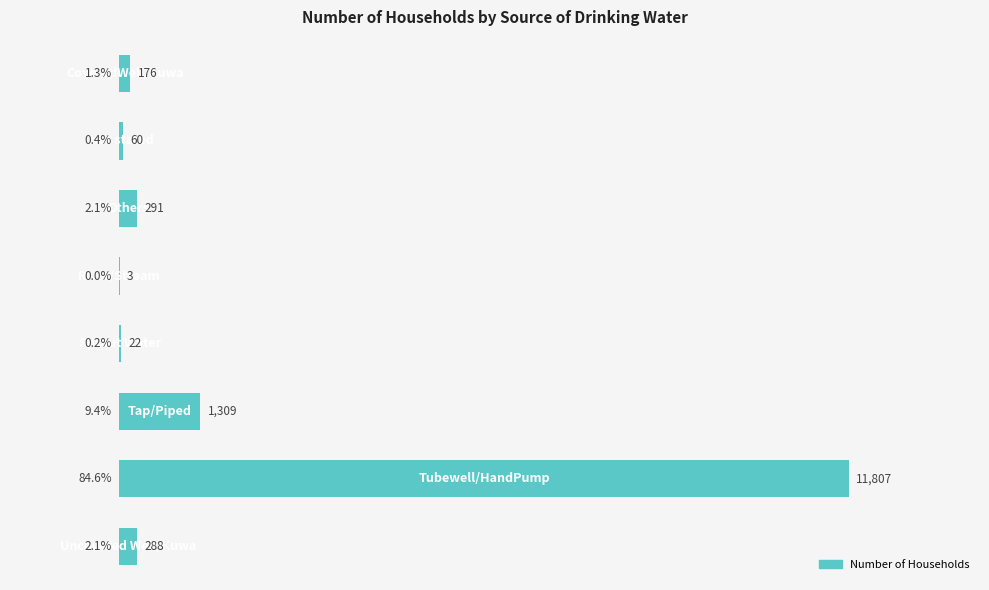

What is the greatest value displayed?

11807